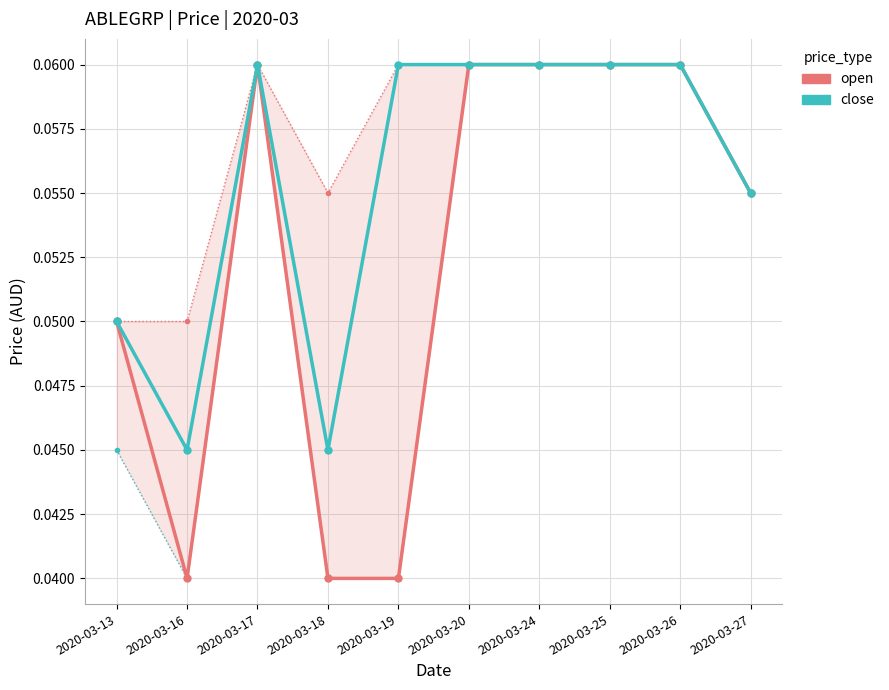

Reading left to right, transcribe all the data shown in this chart.

open: 2020-03-13=0.1	2020-03-16=0.0	2020-03-17=0.1	2020-03-18=0.0	2020-03-19=0.0	2020-03-20=0.1	2020-03-24=0.1	2020-03-25=0.1	2020-03-26=0.1	2020-03-27=0.1
close: 2020-03-13=0.1	2020-03-16=0.0	2020-03-17=0.1	2020-03-18=0.0	2020-03-19=0.1	2020-03-20=0.1	2020-03-24=0.1	2020-03-25=0.1	2020-03-26=0.1	2020-03-27=0.1